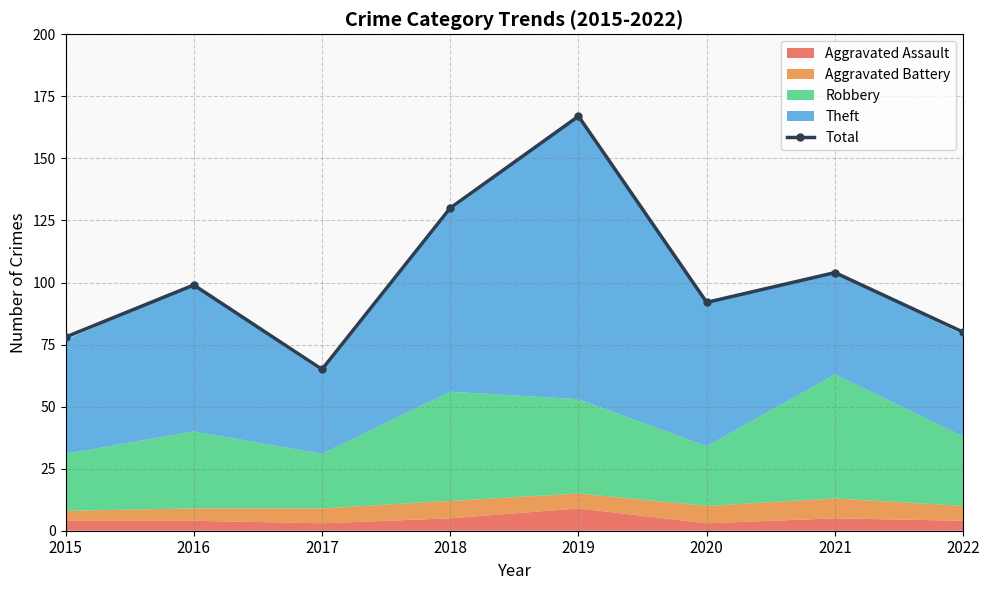

What is the difference between the maximum and second lowest values?

89